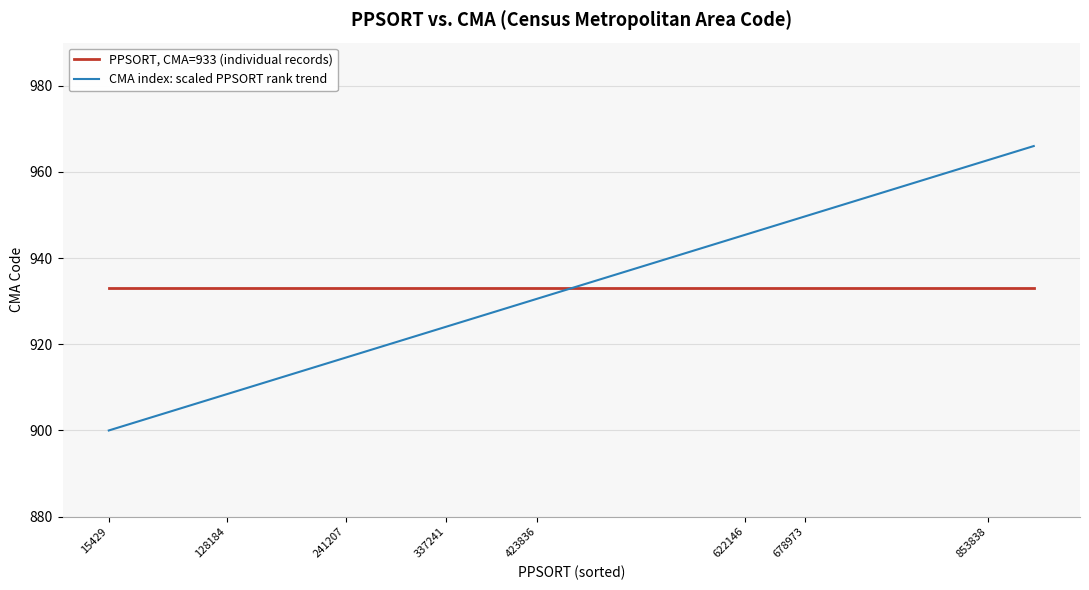

What is the difference between the maximum and minimum values in the CMA index: scaled PPSORT rank trend series?

66.0